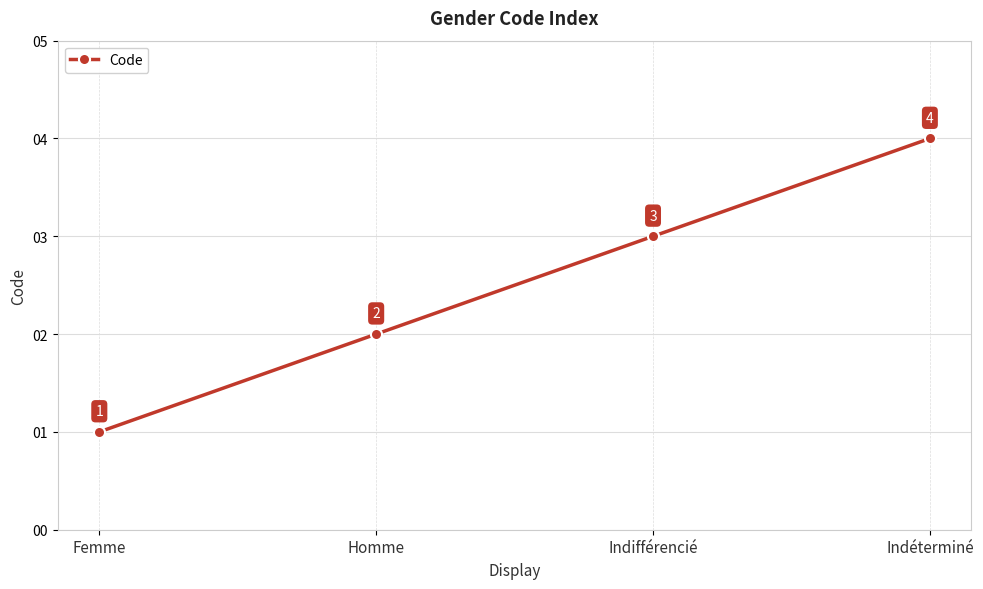

How many lines are shown in the chart?

1